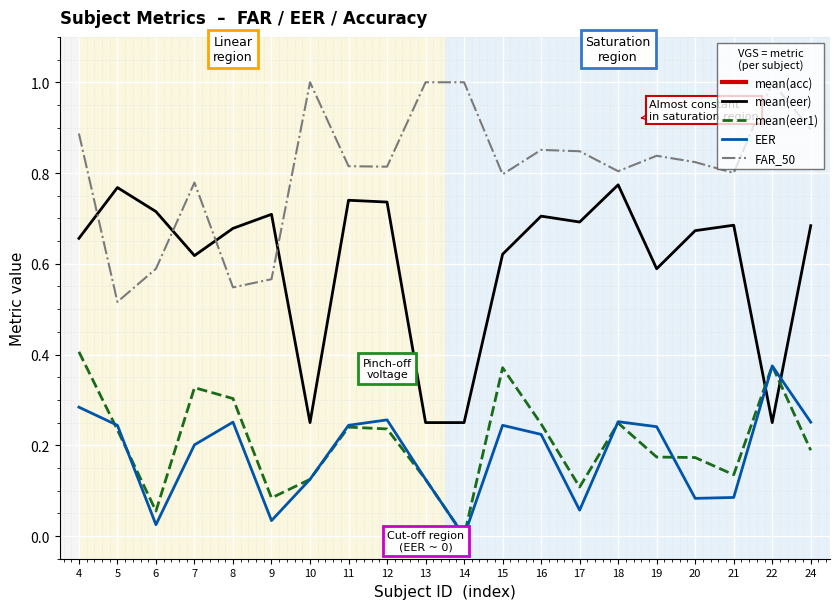

Which series has the largest range (max minus min)?

mean(acc)